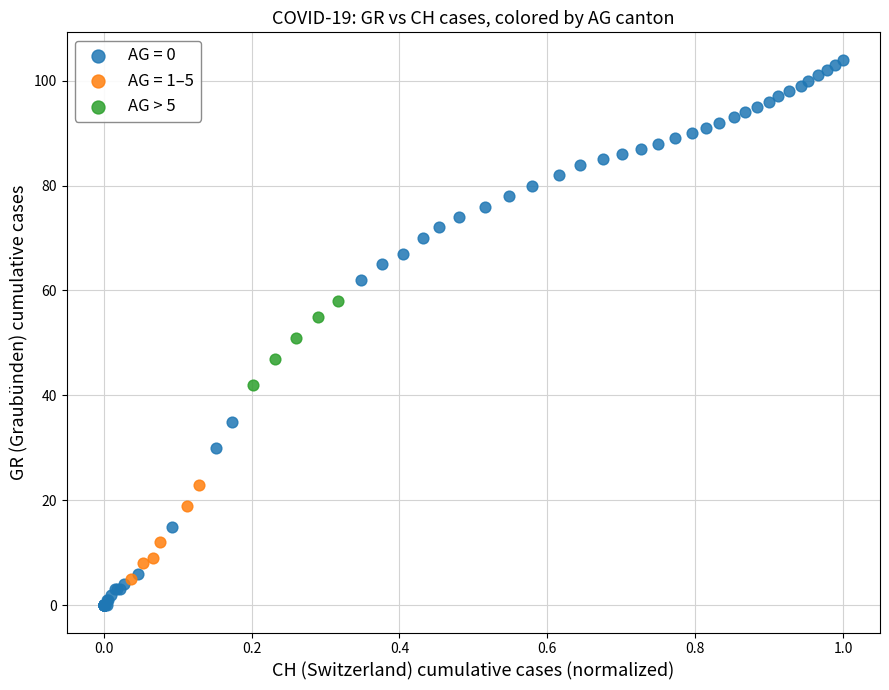

Which series contains the highest Y value?

AG = 0